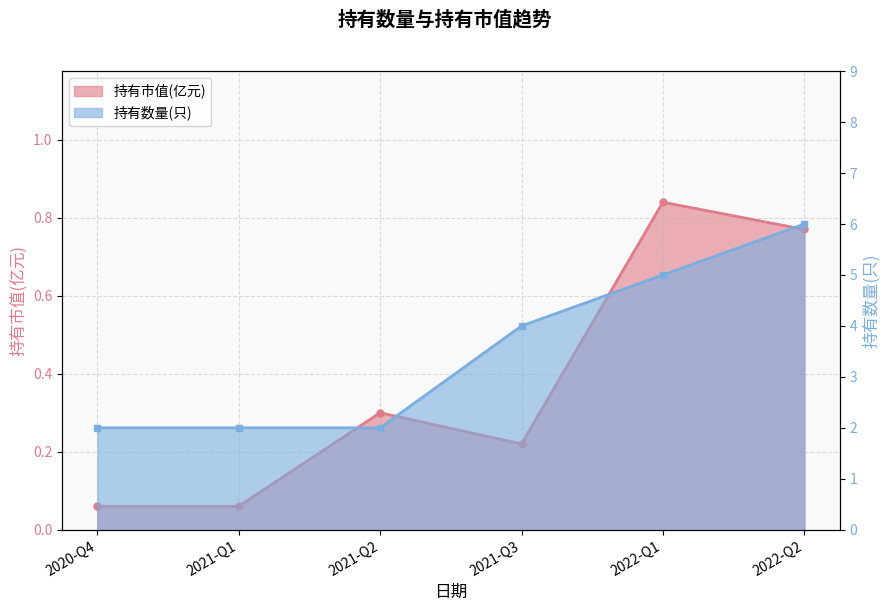

Rank the categories by 持有数量(只) value from highest to lowest.

2022-Q2, 2022-Q1, 2021-Q3, 2020-Q4, 2021-Q1, 2021-Q2